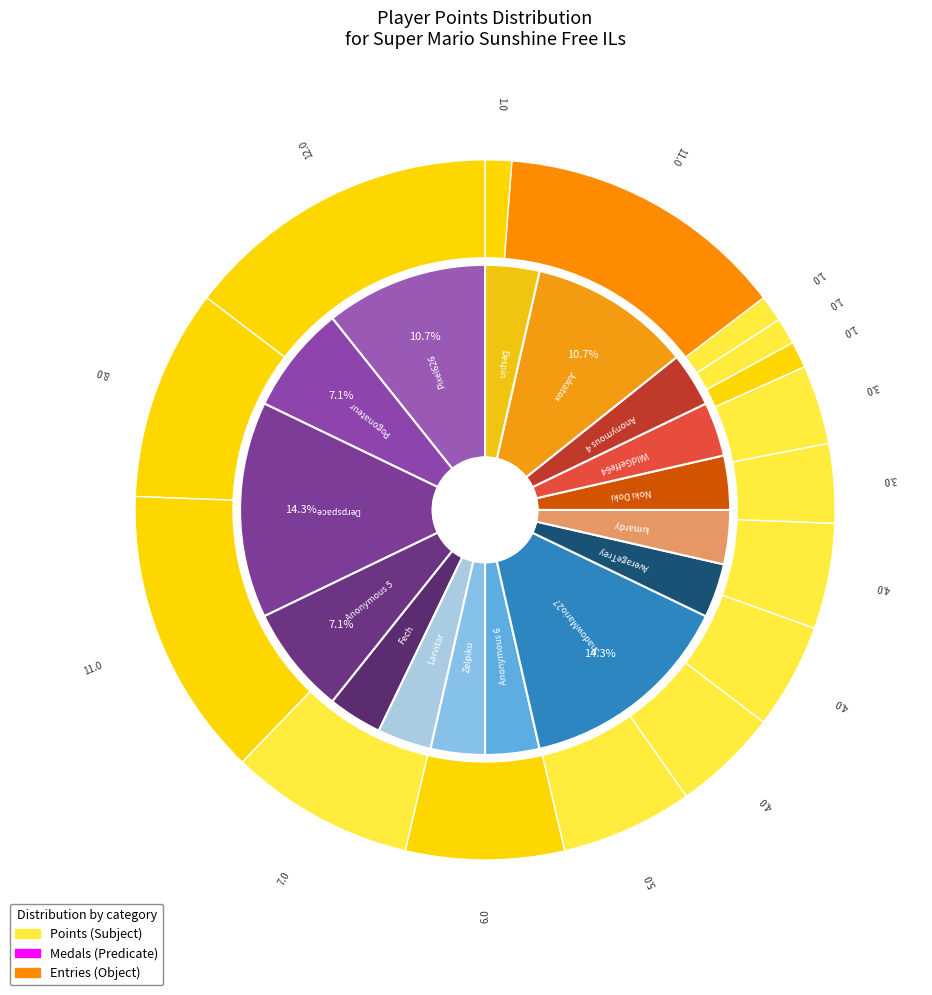

To the nearest percent, what is the difference between the largest and smallest slice percentages?

11%